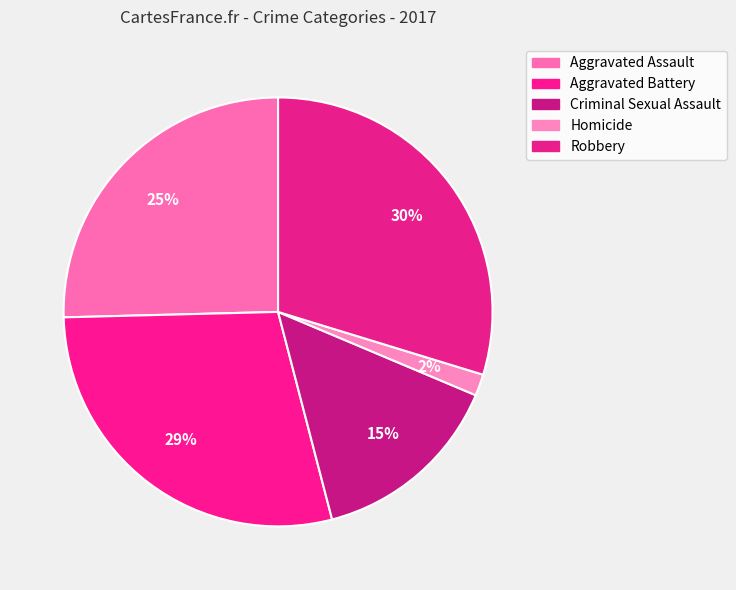

The Aggravated Assault slice represents 20% of the pie. True or false?

False